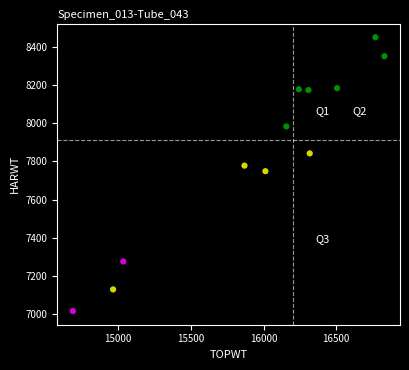

What is the range of X values (max minus min)?

2144